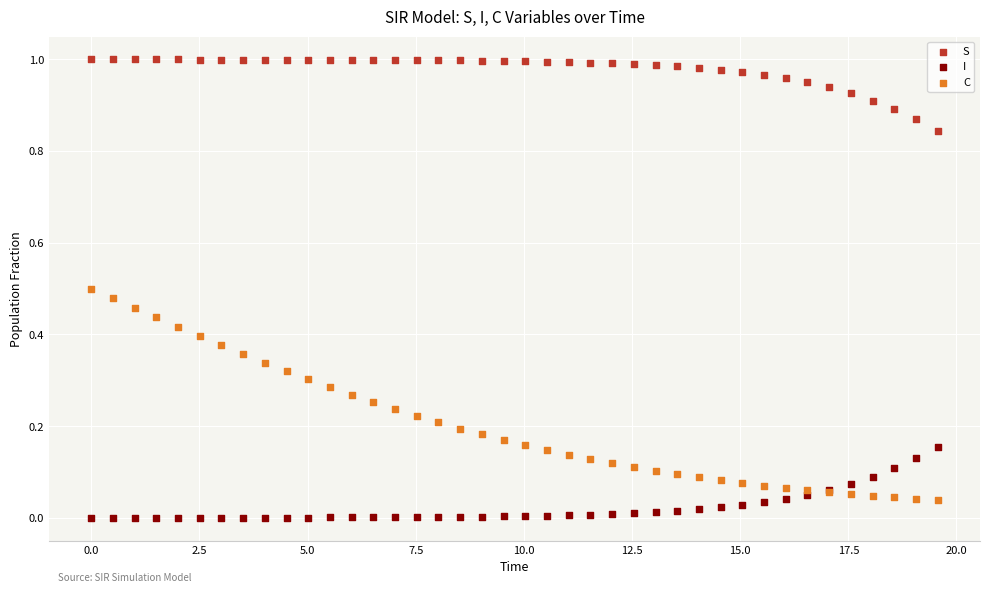

Which series reaches the maximum Y coordinate?

S